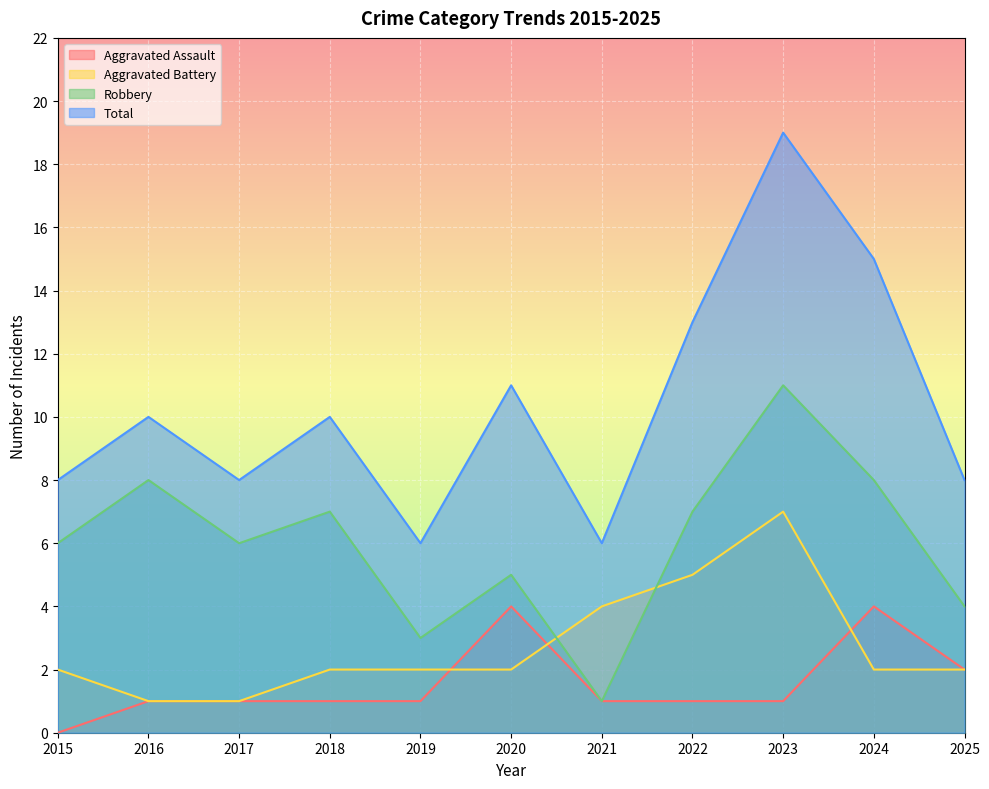

True or false: Robbery and Total intersect in this chart.

False